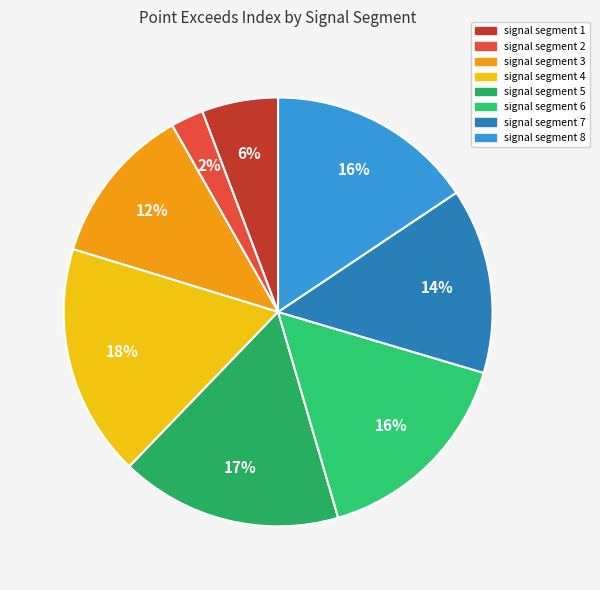

What percentage do signal segment 1 and signal segment 4 together represent?

23.3%